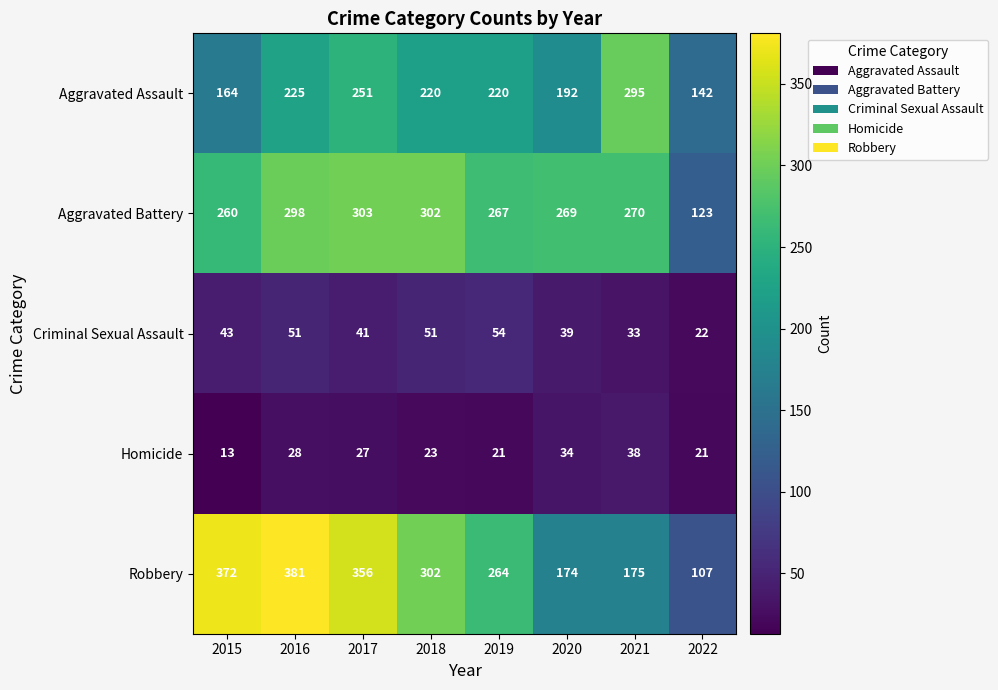

Count the number of categories in the chart.

8